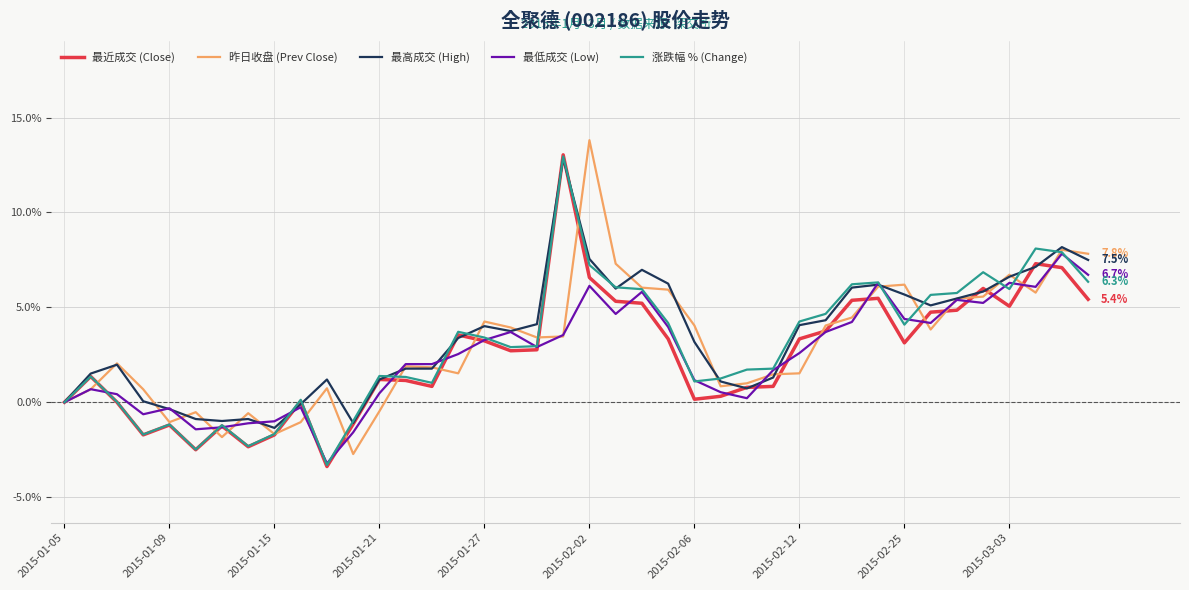

Does the chart display data point markers on the line(s)?

No